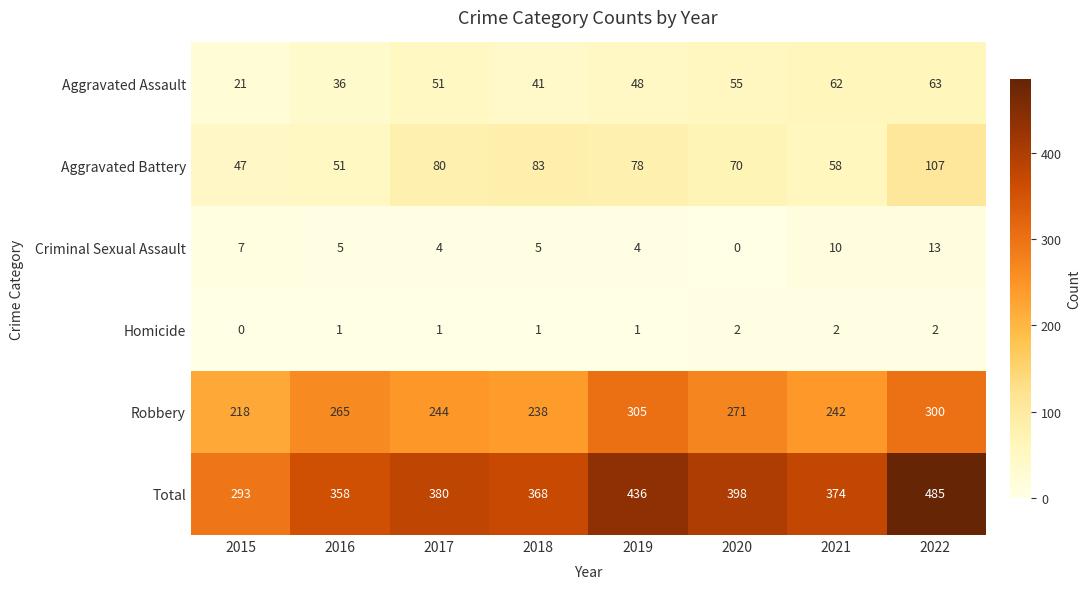

Rank the series at 2019 from highest to lowest value.

Total, Robbery, Aggravated Battery, Aggravated Assault, Criminal Sexual Assault, Homicide